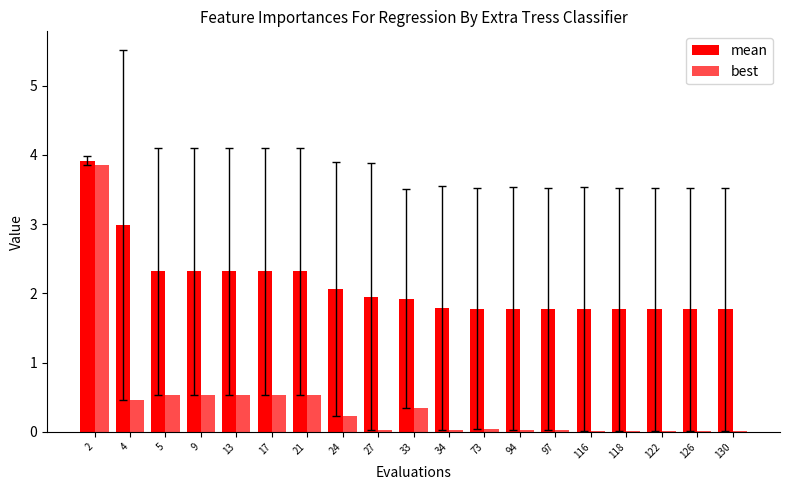

At which label does mean reach its minimum?

118